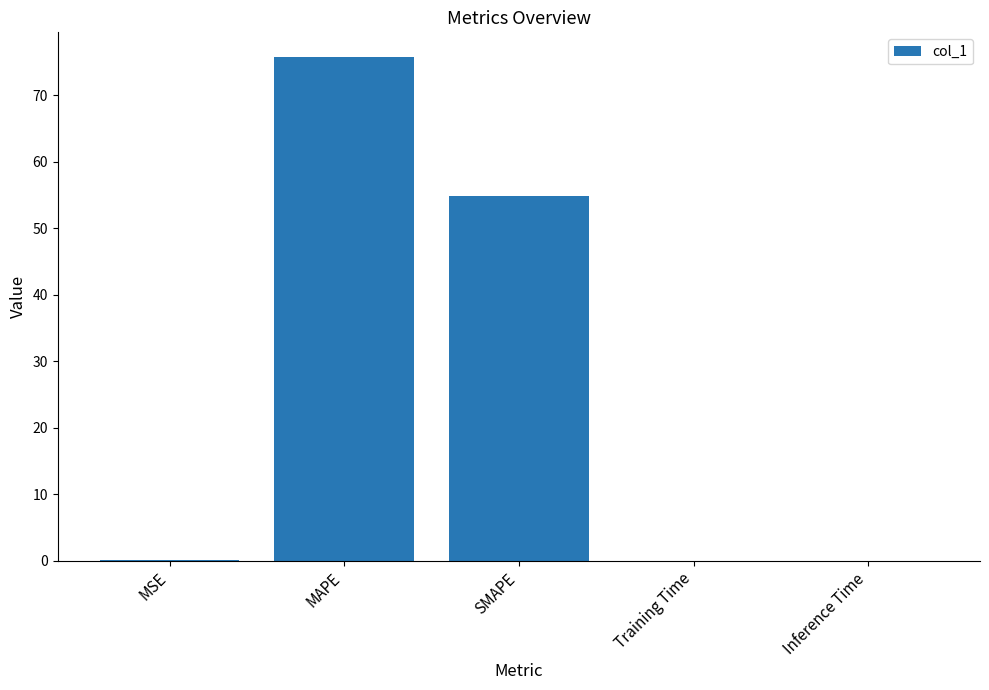

What is the greatest value displayed?

75.7